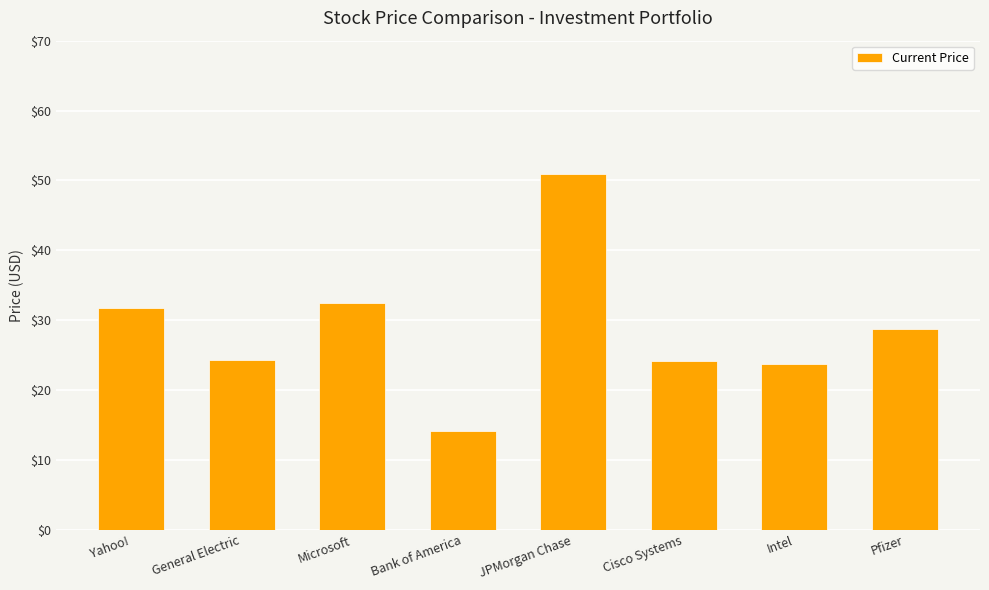

How many bars are there in total?

8